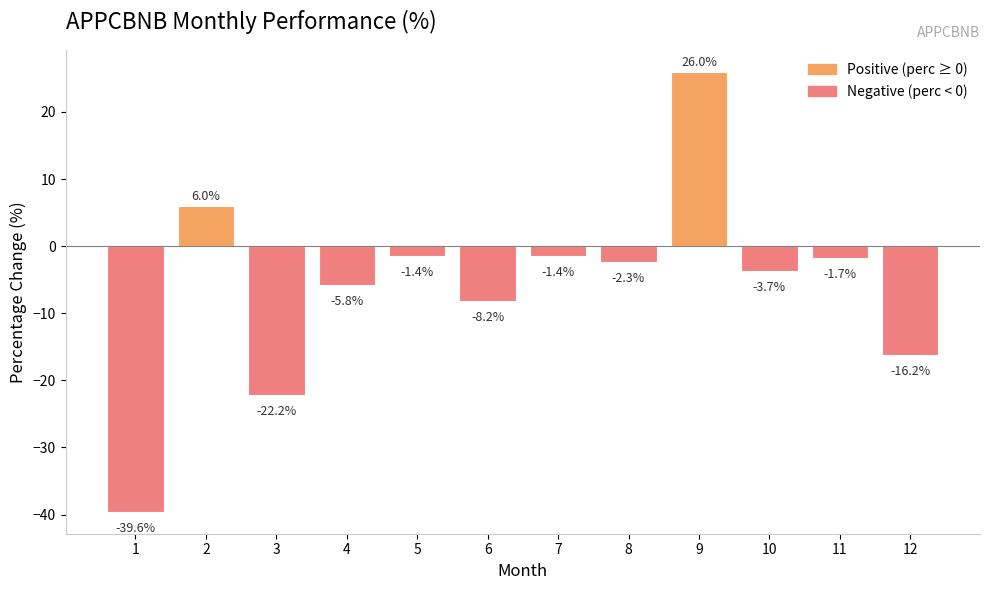

Where does the data first go above -2?

2